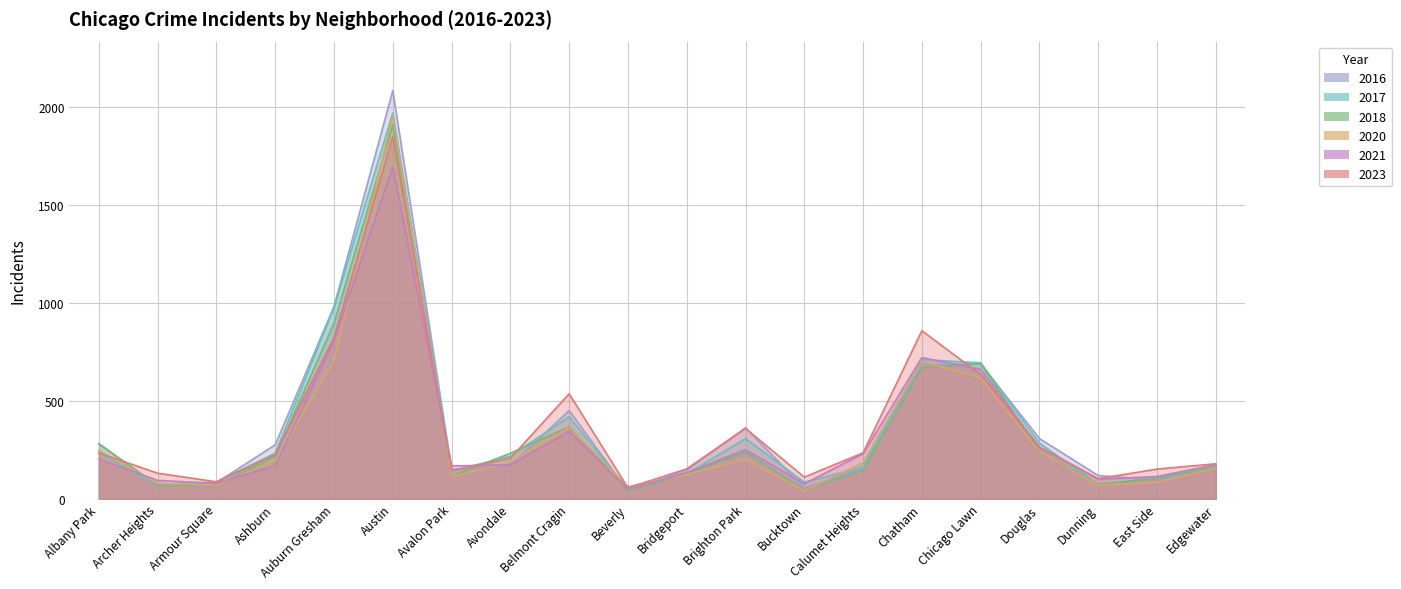

True or false: 2016 has a value of 690 at Chicago Lawn.

True